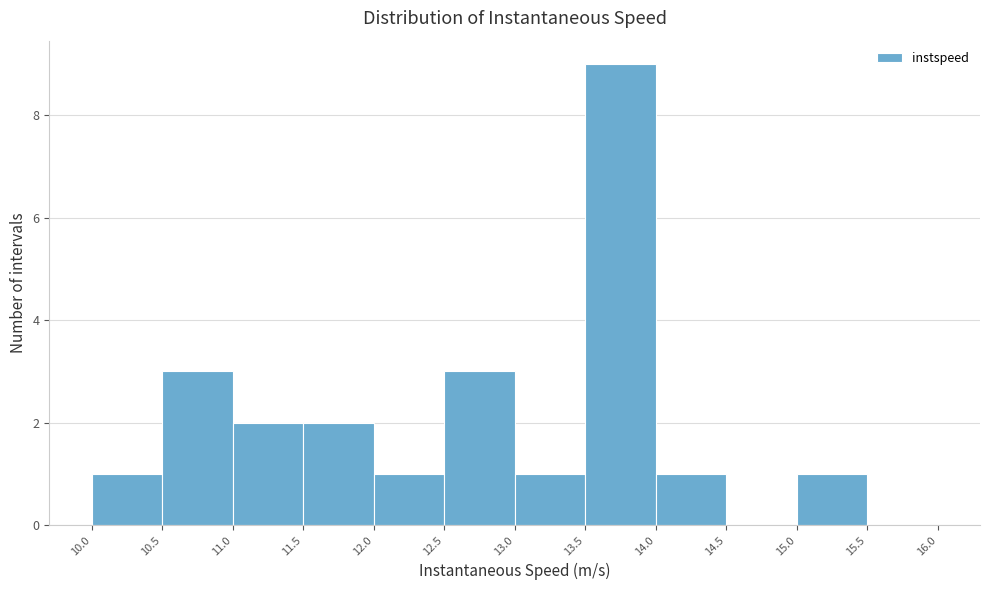

Reading left to right, list every bar in this chart as the range it spans on the x-axis followed by its height. The values are not printed on the chart, so give them approximately, as read against the axis.

10.0 to 10.5: 1
10.5 to 11.0: 3
11.0 to 11.5: 2
11.5 to 12.0: 2
12.0 to 12.5: 1
12.5 to 13.0: 3
13.0 to 13.5: 1
13.5 to 14.0: 9
14.0 to 14.5: 1
14.5 to 15.0: 0
15.0 to 15.5: 1
15.5 to 16.0: 0